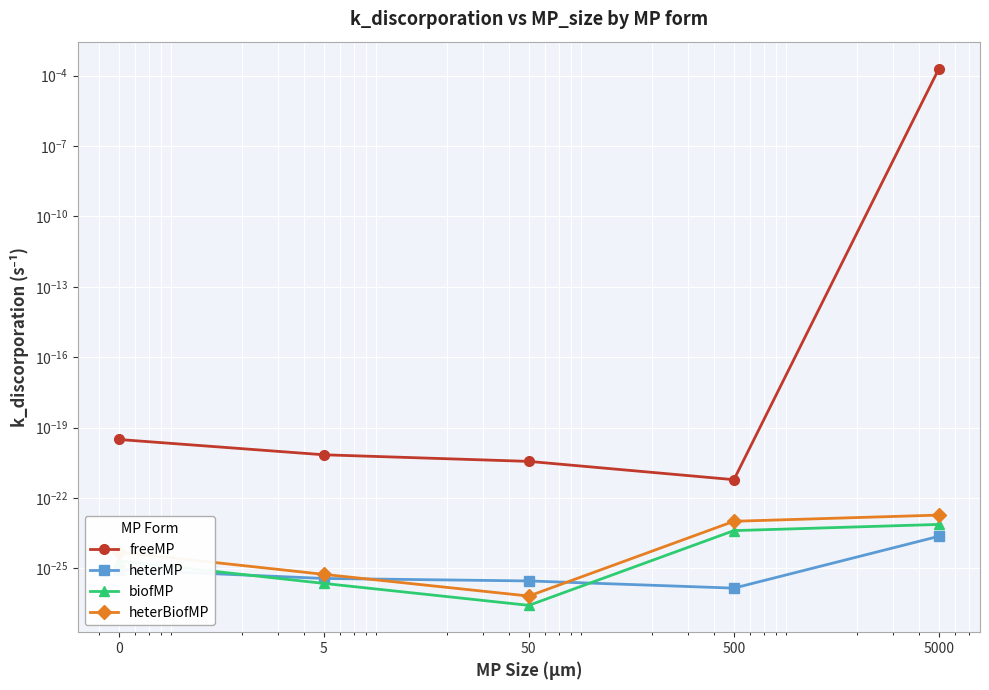

Which series changed the most between 5 and 0?

freeMP